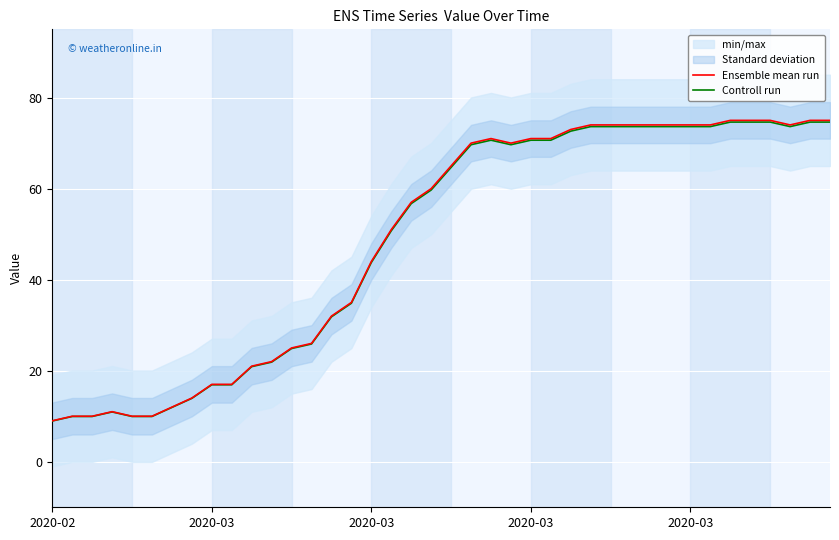

True or false: Controll run has more than 1 points higher than both neighbors.

True